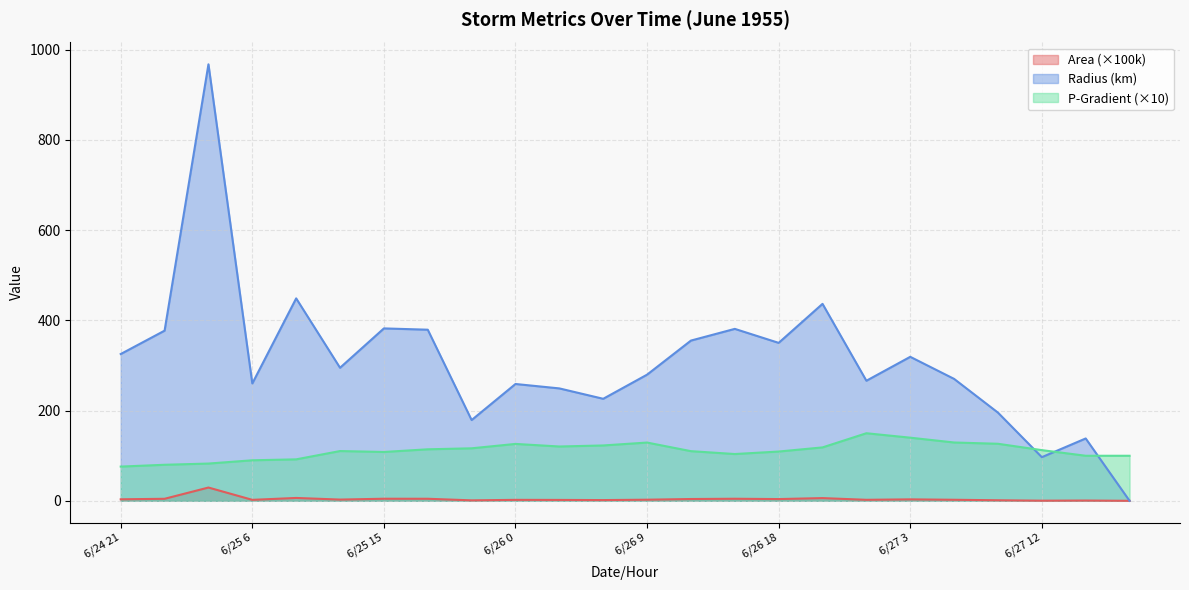

Does the chart have visible grid lines?

Yes